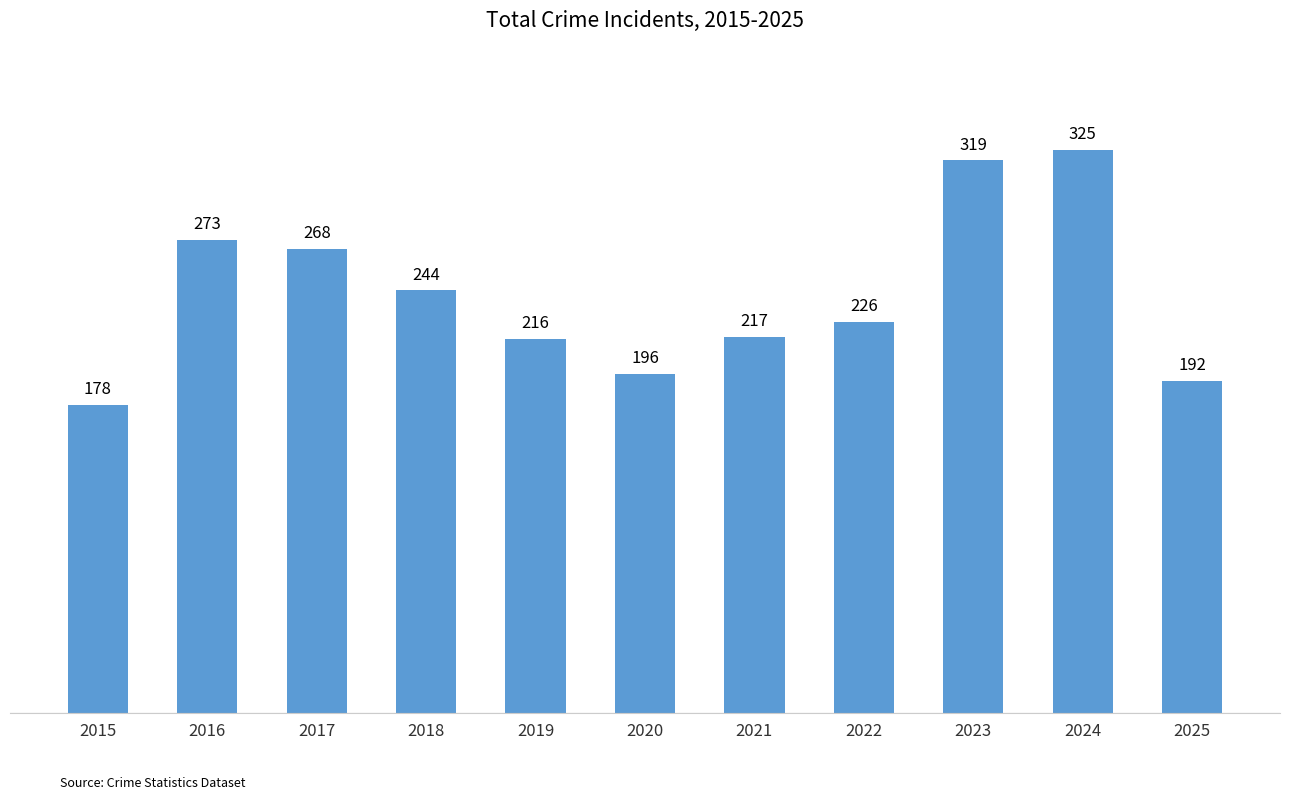

Where does the data first go above 226?

2016